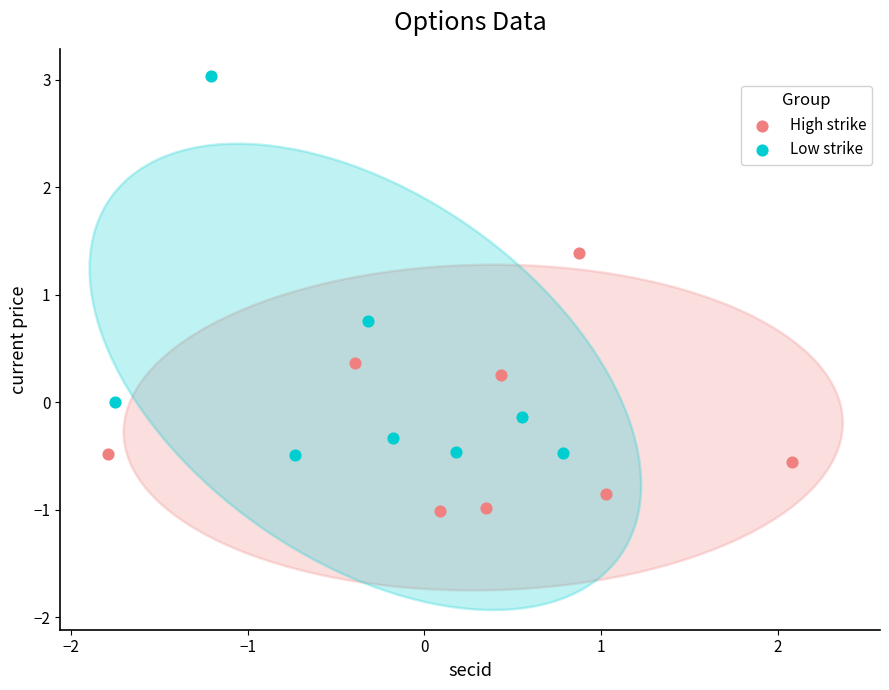

Which series has the largest Y range (max minus min)?

Low strike